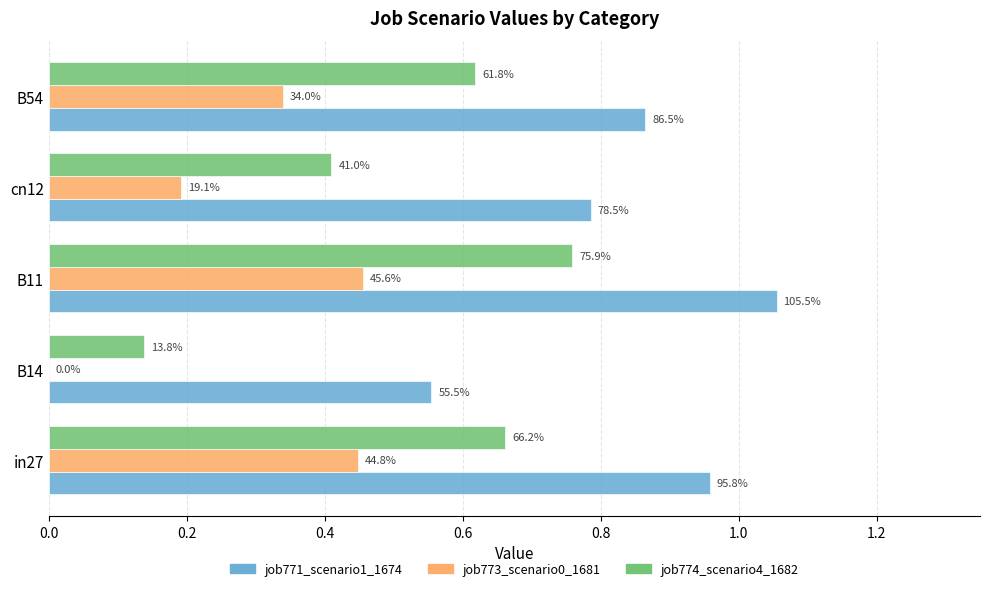

What is the value of the job774_scenario4_1682 bar at the 3rd from the left?

0.8